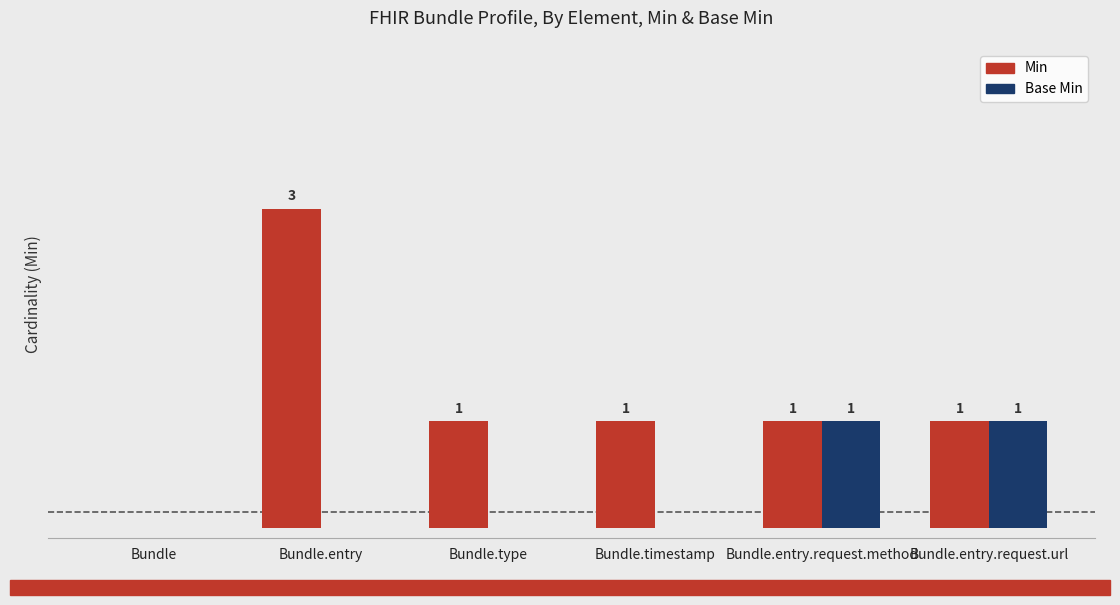

Which series changed the most between Bundle.type and Bundle.entry.request.method?

Base Min